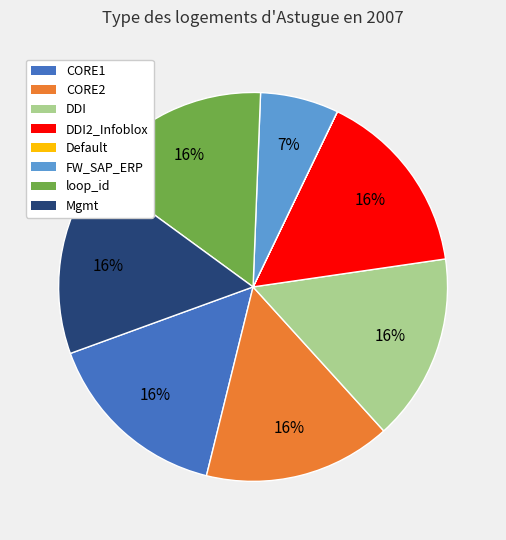

To the nearest percent, what is the difference between the largest and smallest slice percentages?

16%